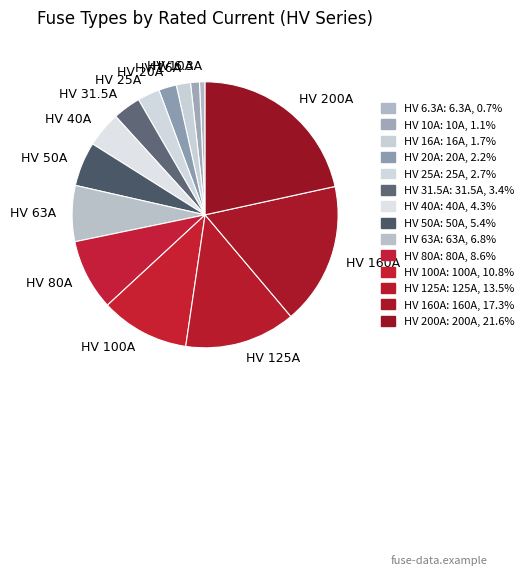

Is it true that HV 16A is 2% of the pie?

True